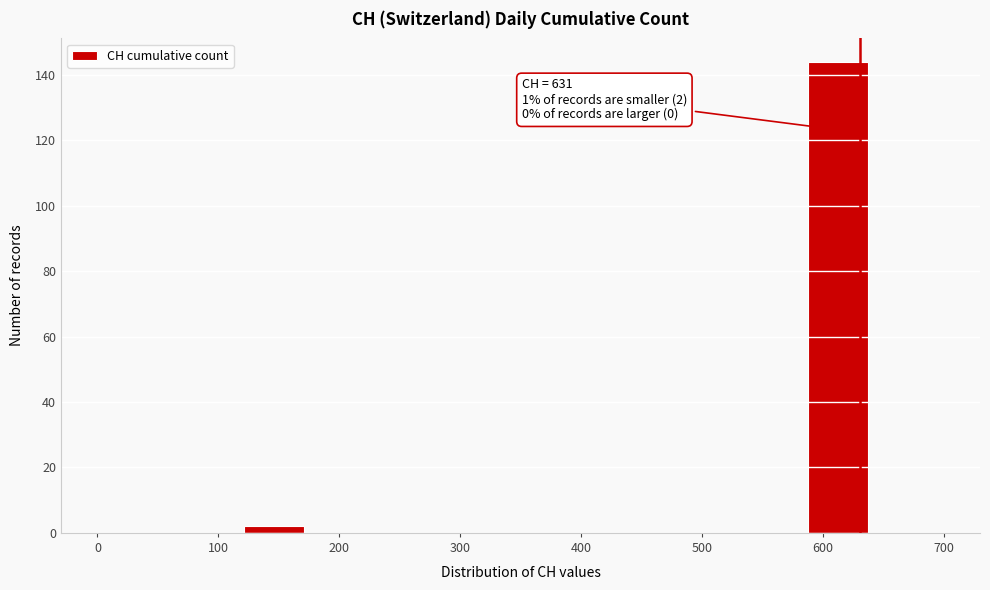

Which range on the x-axis has the tallest bar?

580 to 640